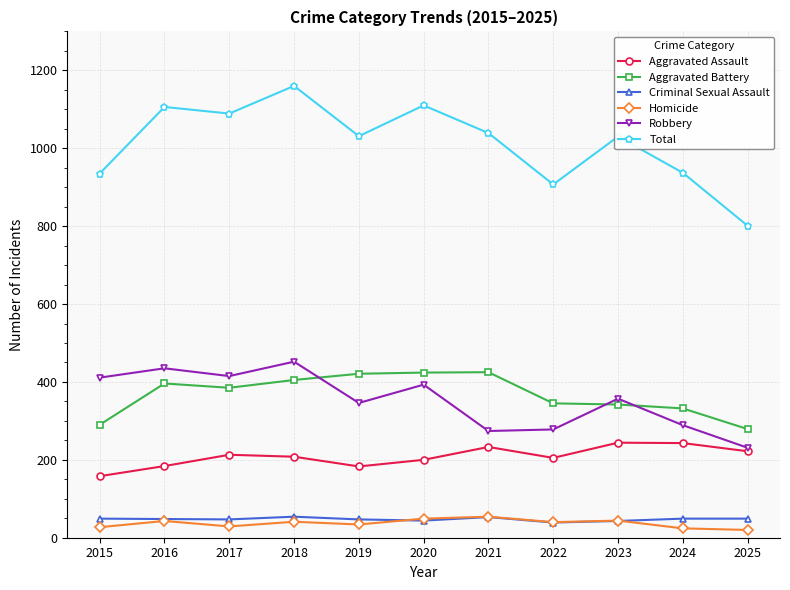

Where does the Robbery series first go above 357?

2015